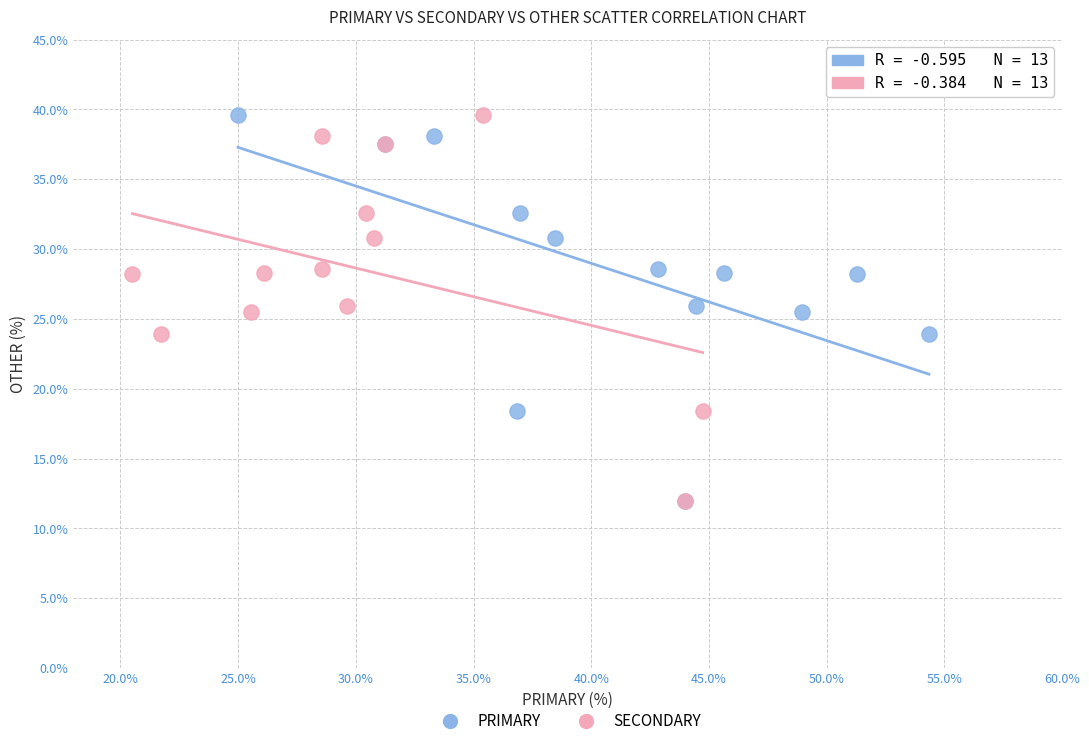

What are all the series names shown in the legend?

PRIMARY, SECONDARY